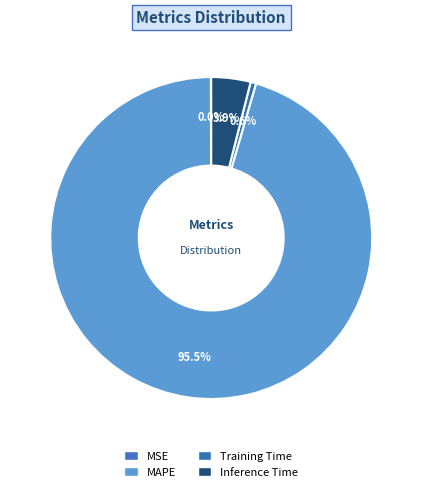

What percentage is the Training Time slice, to the nearest percent?

1%